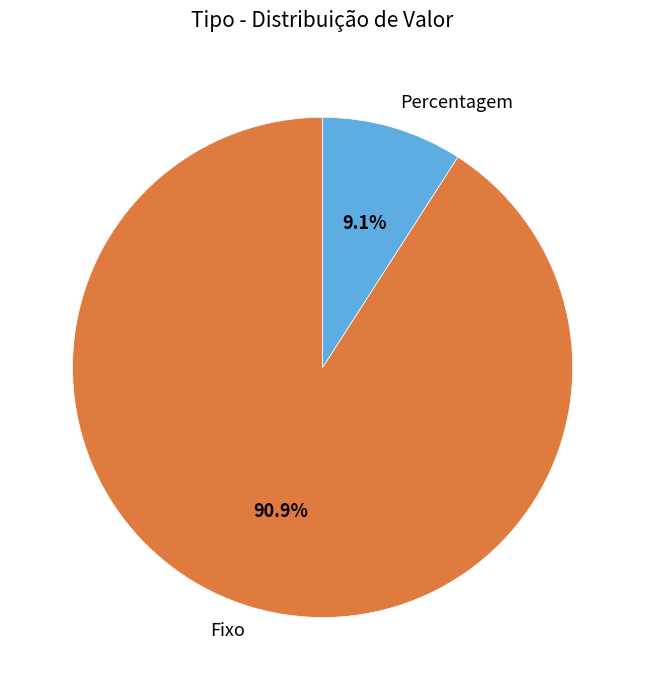

Approximately how many times larger is the value at Fixo compared to Percentagem?

10.0